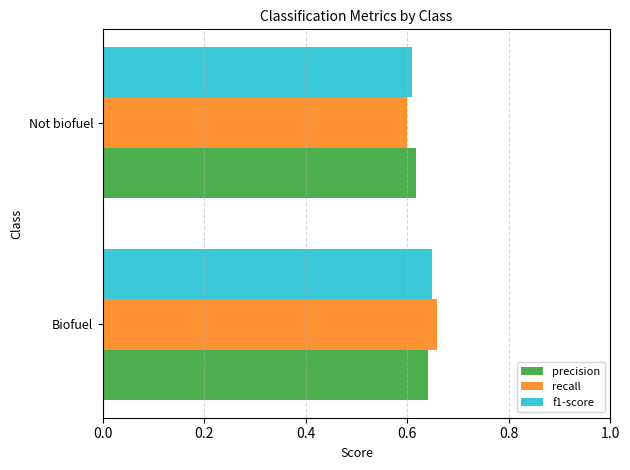

At which label is precision closest to 0?

Not biofuel